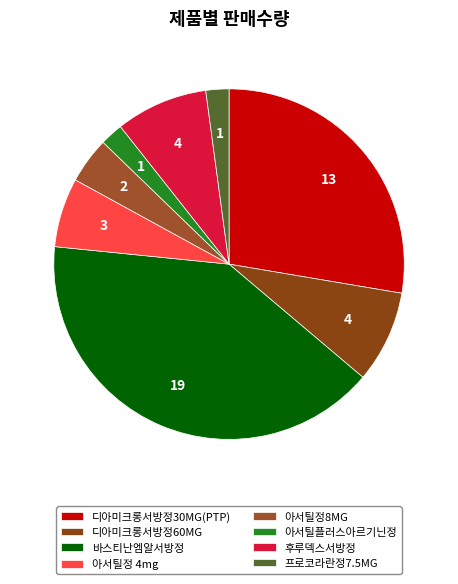

Which category has the biggest portion of the pie?

바스티난엠알서방정